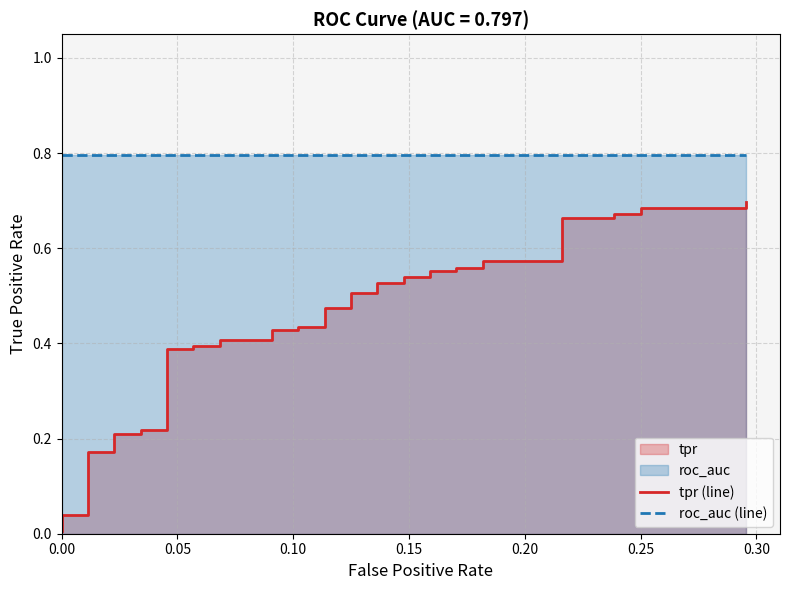

At how many categories does at least one series exceed 0?

40